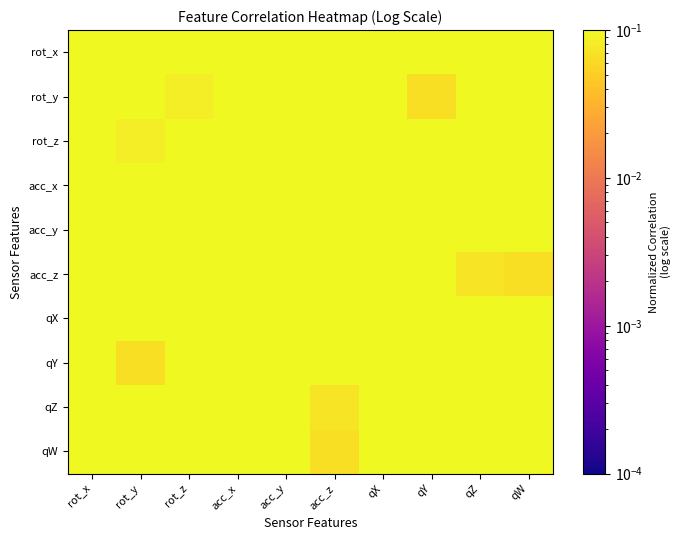

What is the greatest value displayed?

1.0